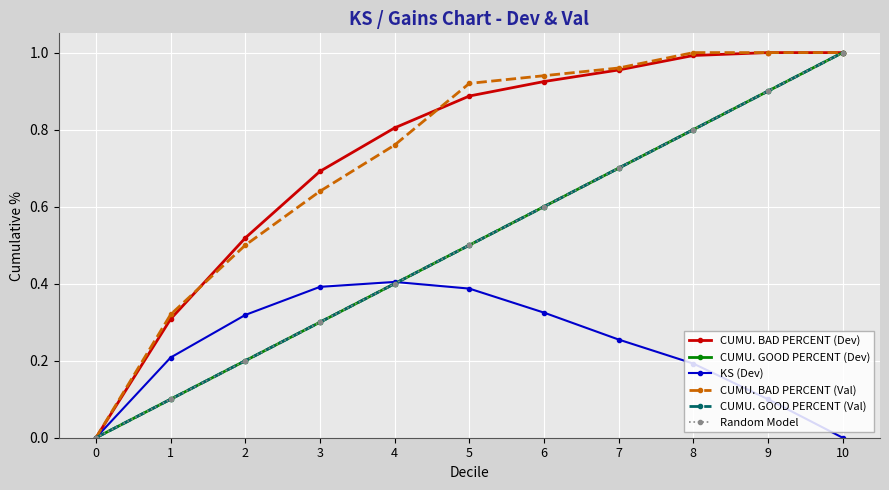

True or false: CUMU. BAD PERCENT (Val) and CUMU. GOOD PERCENT (Val) intersect in this chart.

False